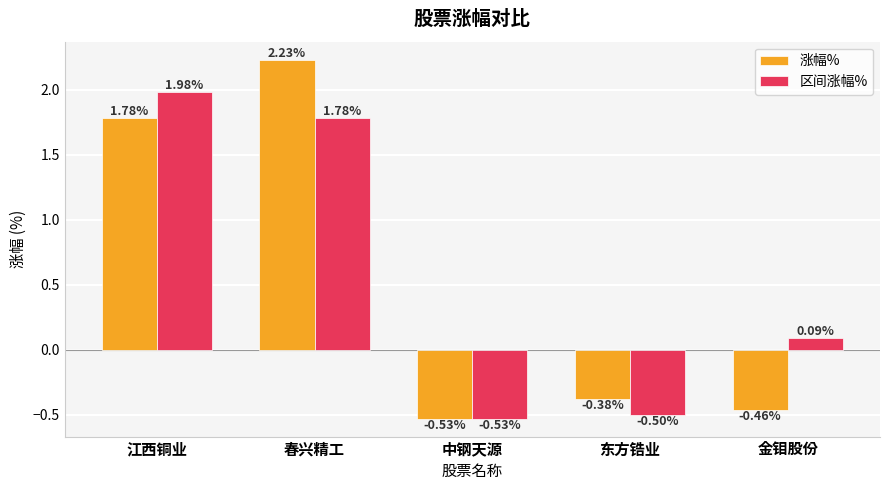

Which label corresponds to the smallest value in the chart?

中钢天源